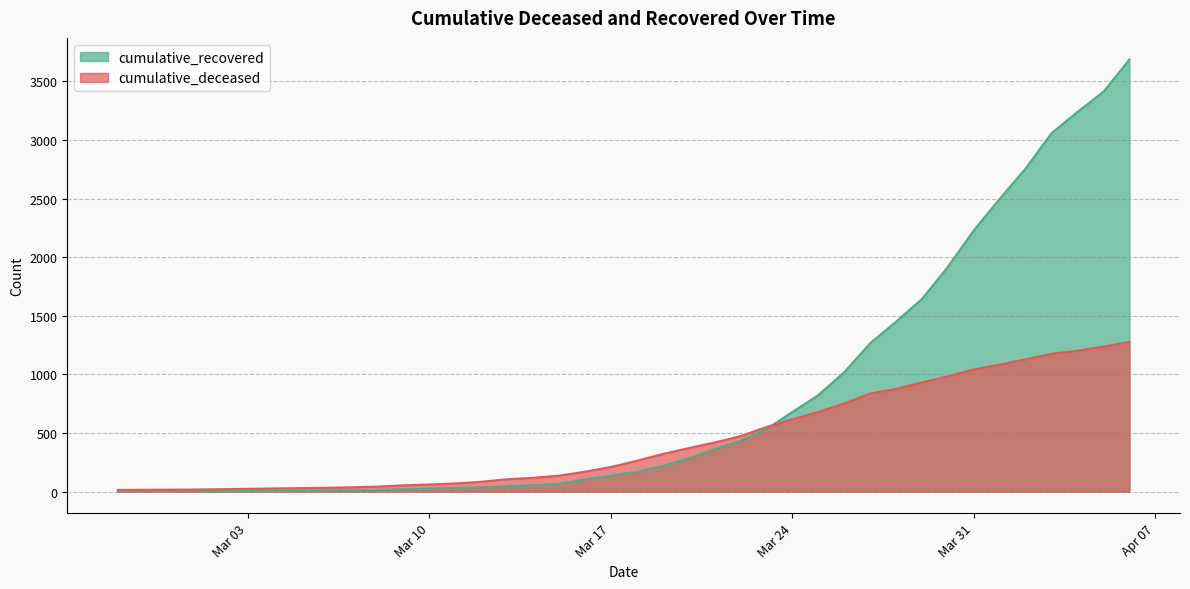

True or false: cumulative_recovered has more than 1 points higher than both neighbors.

False